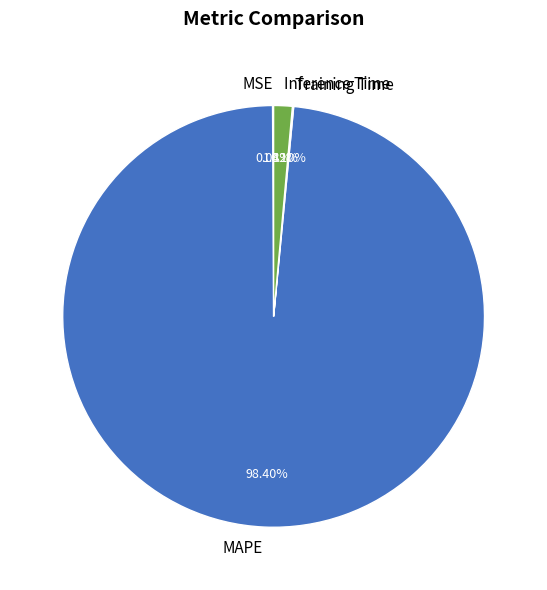

Which category accounts for the majority?

MAPE